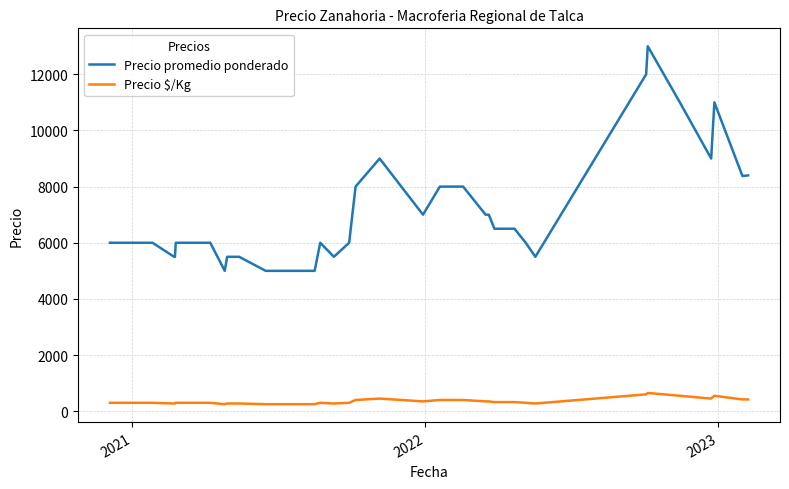

What is the minimum value for Precio promedio ponderado?

5000